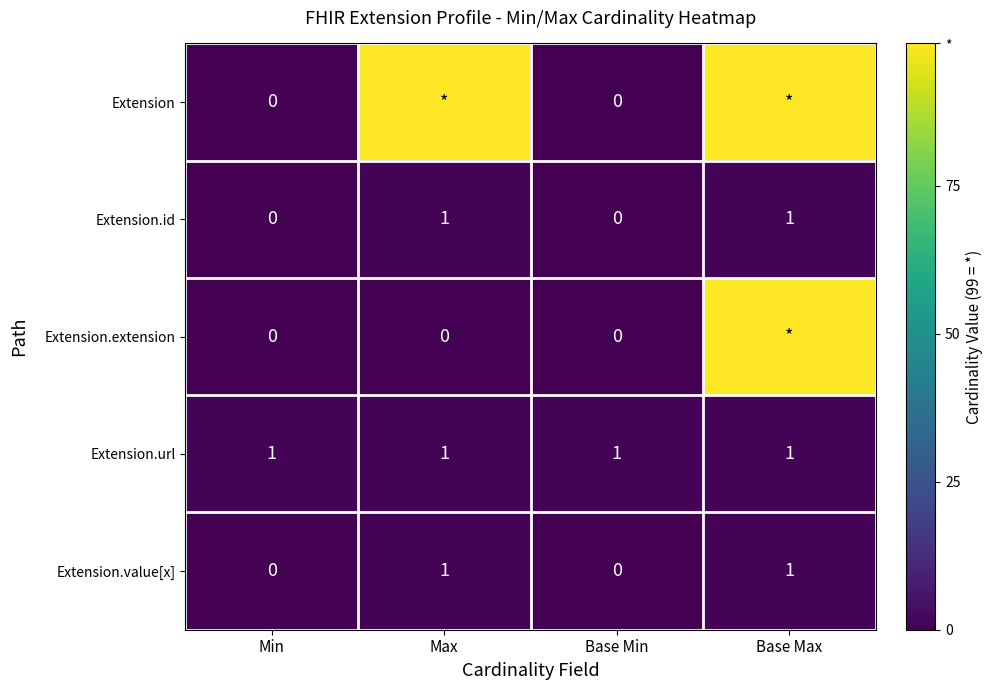

True or false: Extension.url has a value of 1 at Base Min.

True